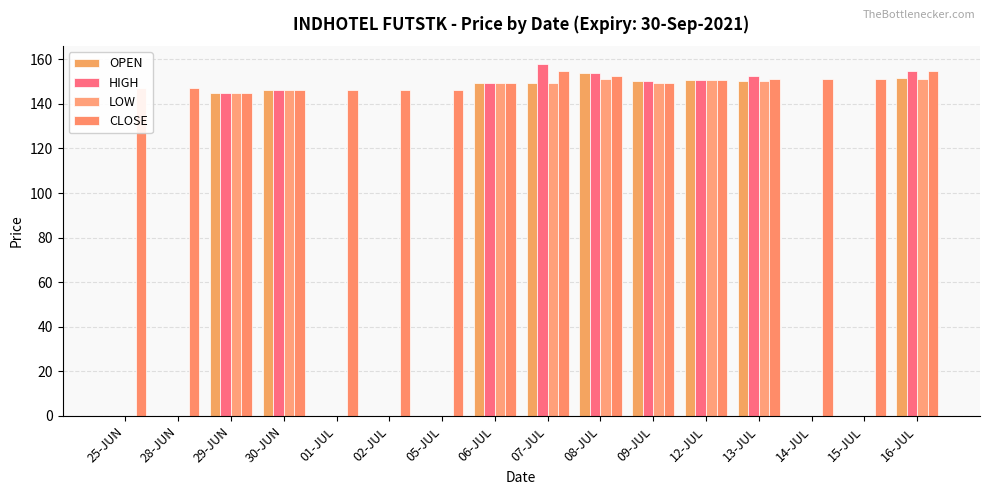

How many data points does each series have?

16